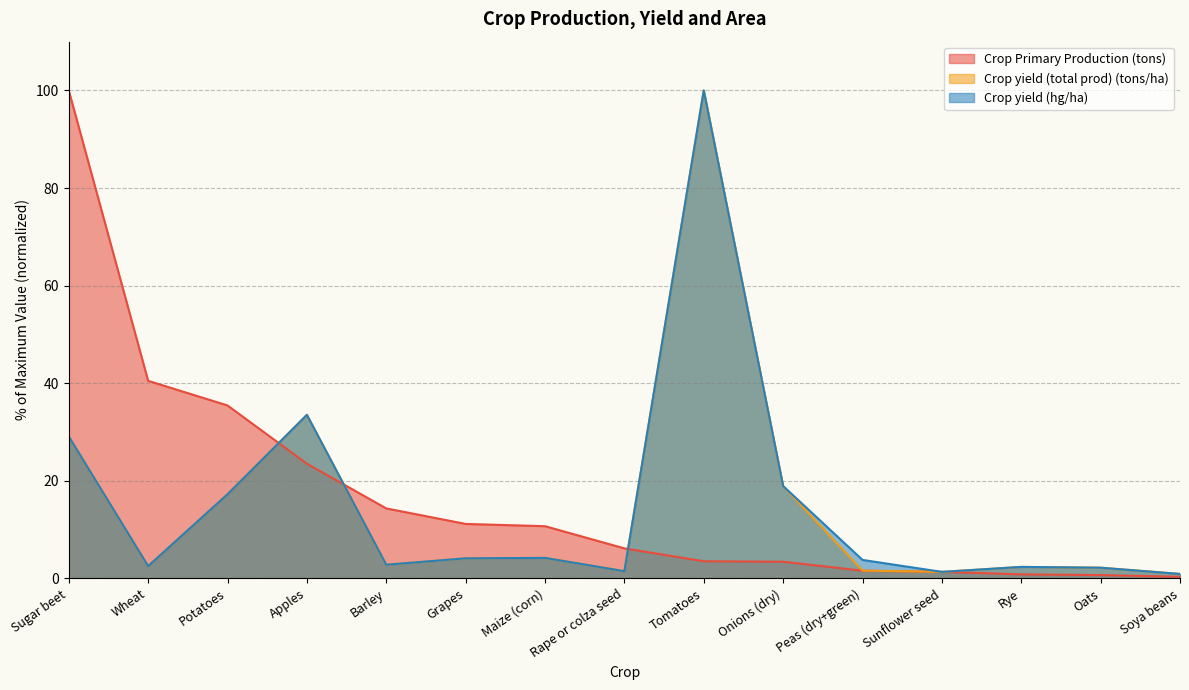

How many distinct data groups are displayed?

3